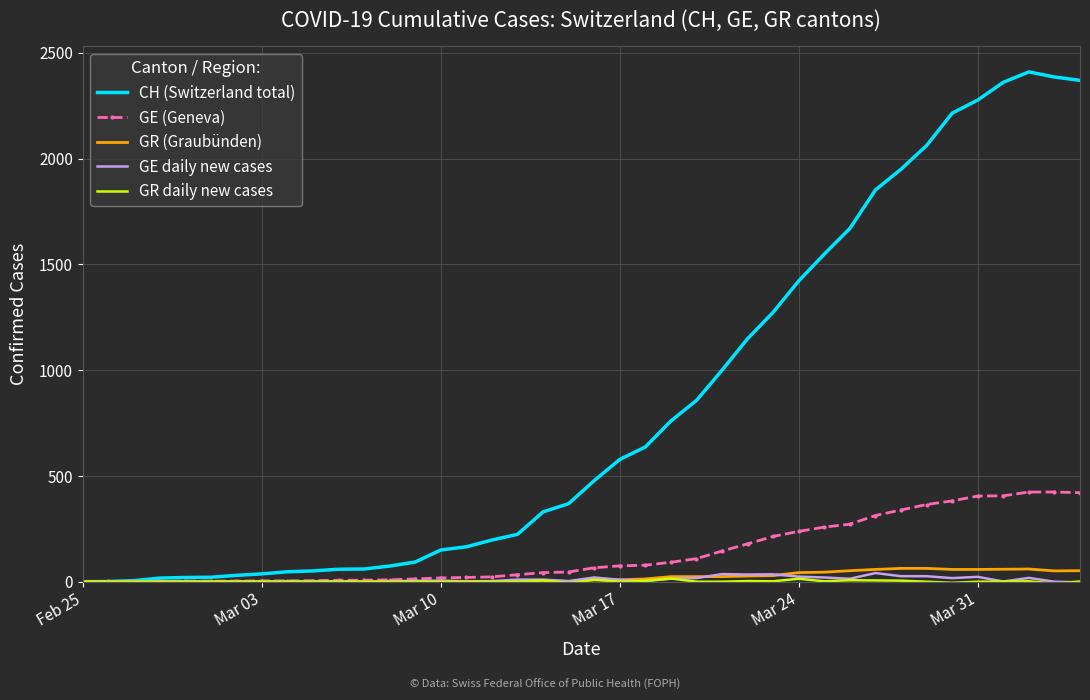

Which series has the largest total across all categories?

CH (Switzerland total)